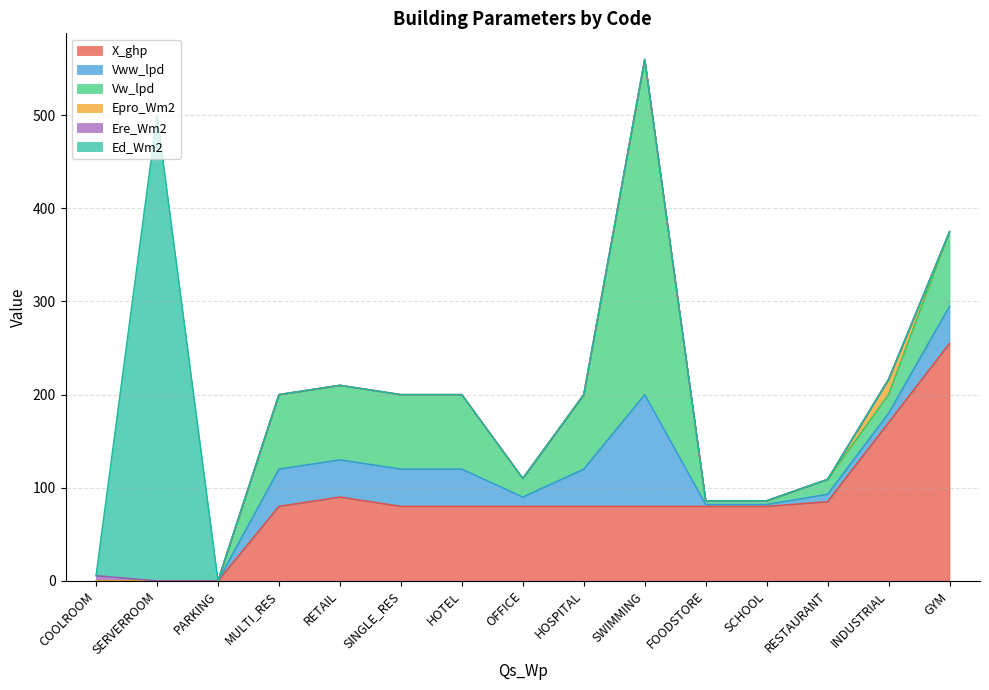

Rank the series at SWIMMING from highest to lowest value.

Vw_lpd, Vww_lpd, X_ghp, Epro_Wm2, Ere_Wm2, Ed_Wm2